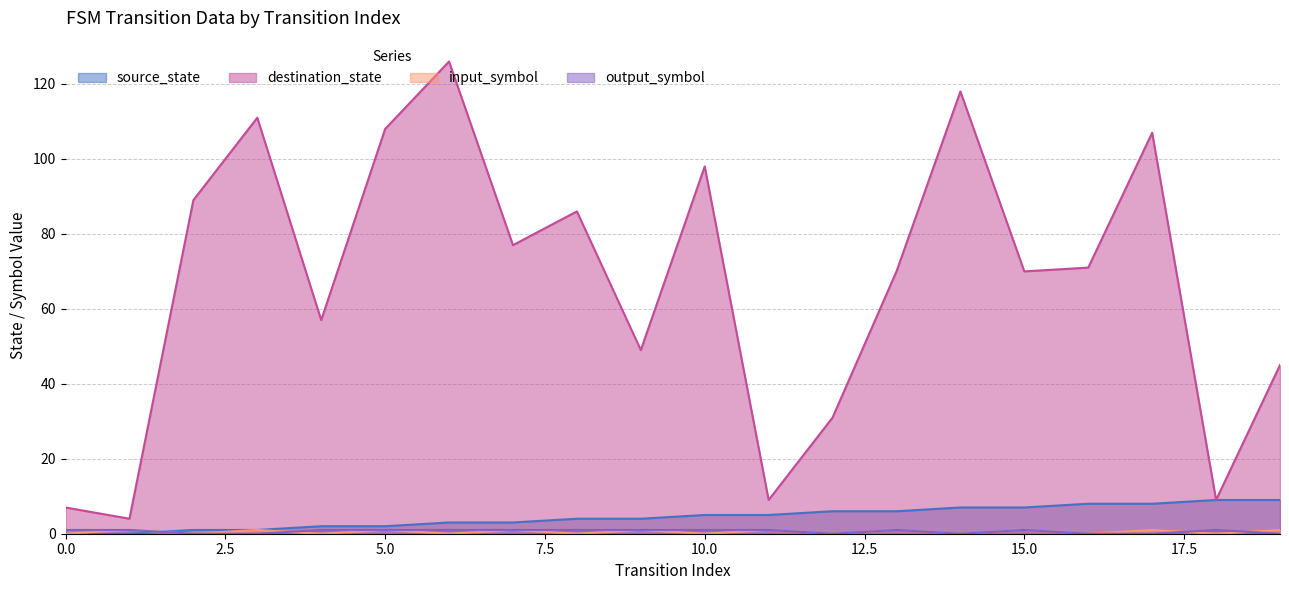

The value of destination_state at 17 is 182. True or false?

False